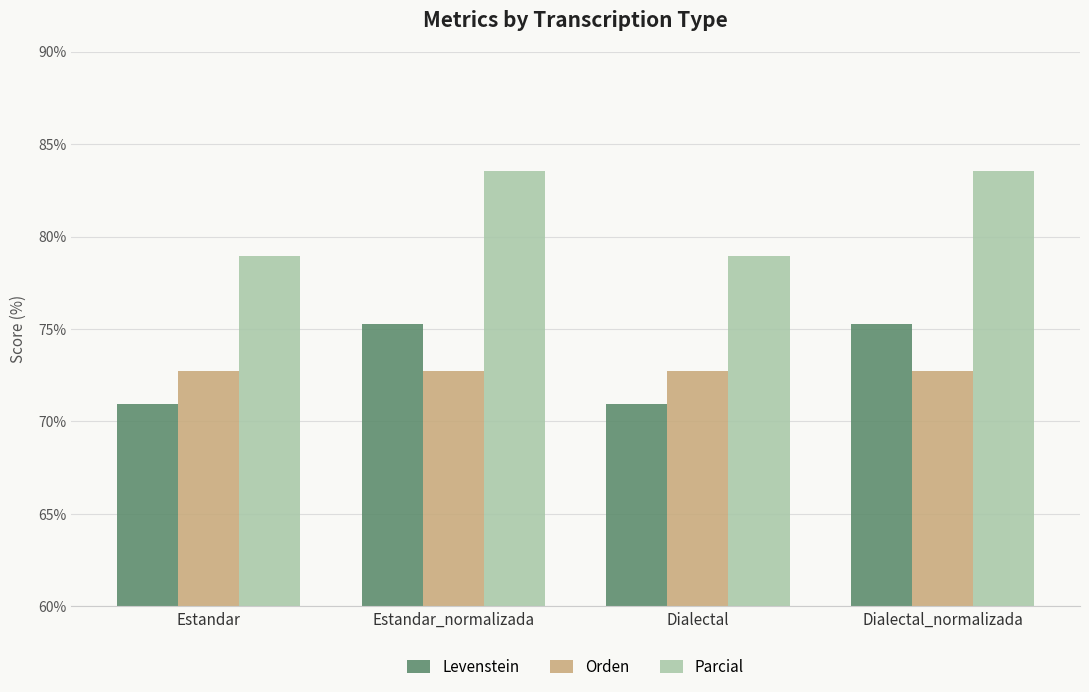

Rank the series by their maximum value, from highest to lowest.

Parcial, Levenstein, Orden